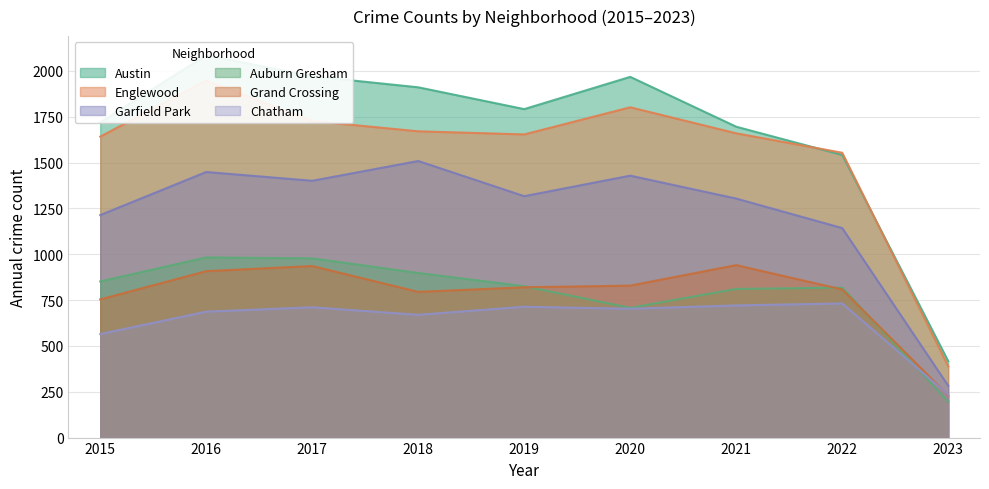

What is the smallest value displayed?

196